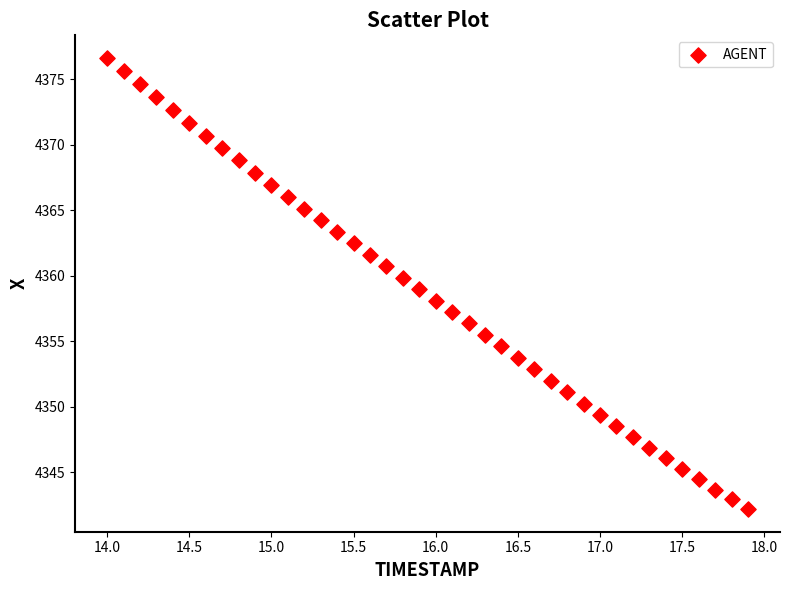

What is the range of X values (max minus min)?

3.9